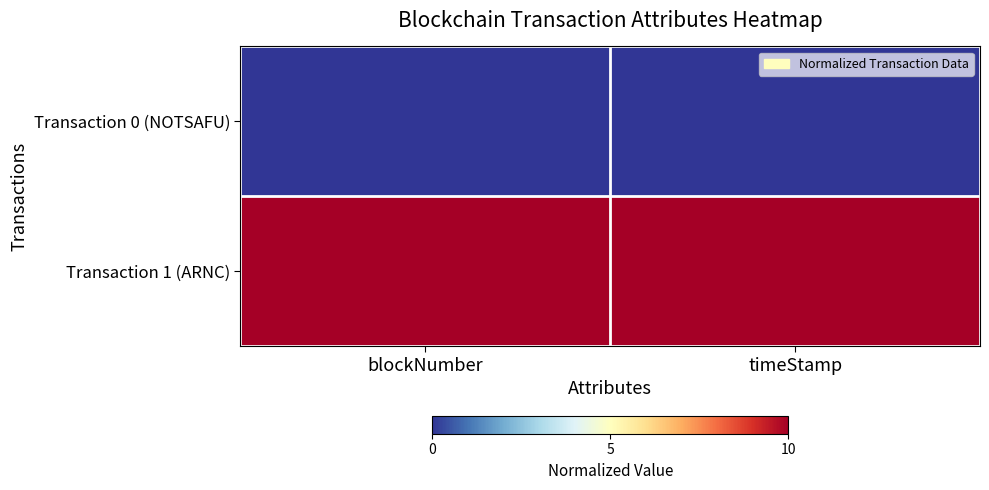

Rank the series by their maximum value, from lowest to highest.

Transaction 0 (NOTSAFU), Transaction 1 (ARNC)